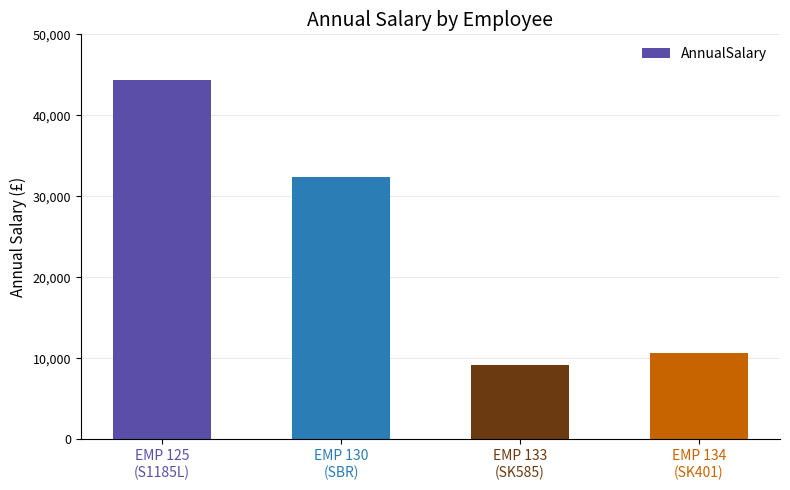

List the labels in order of value, smallest first.

EMP 133
(SK585), EMP 134
(SK401), EMP 130
(SBR), EMP 125
(S1185L)